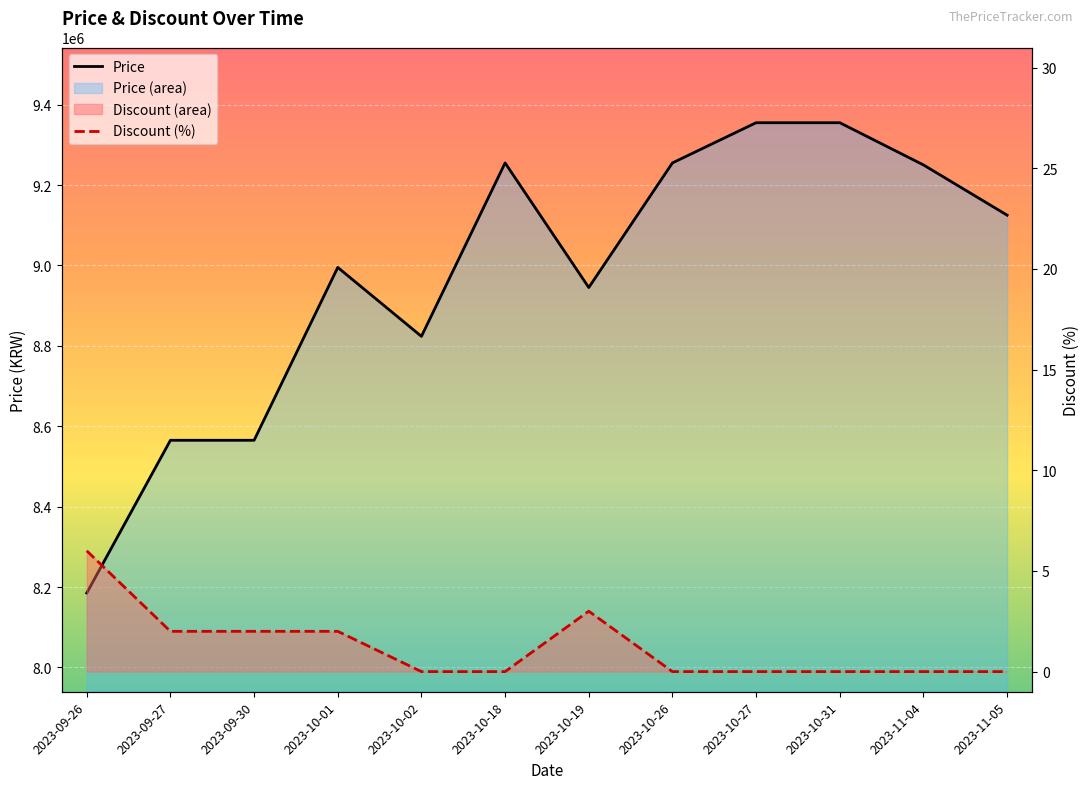

In Price, how many points are lower than both neighbors (excluding endpoints)?

2